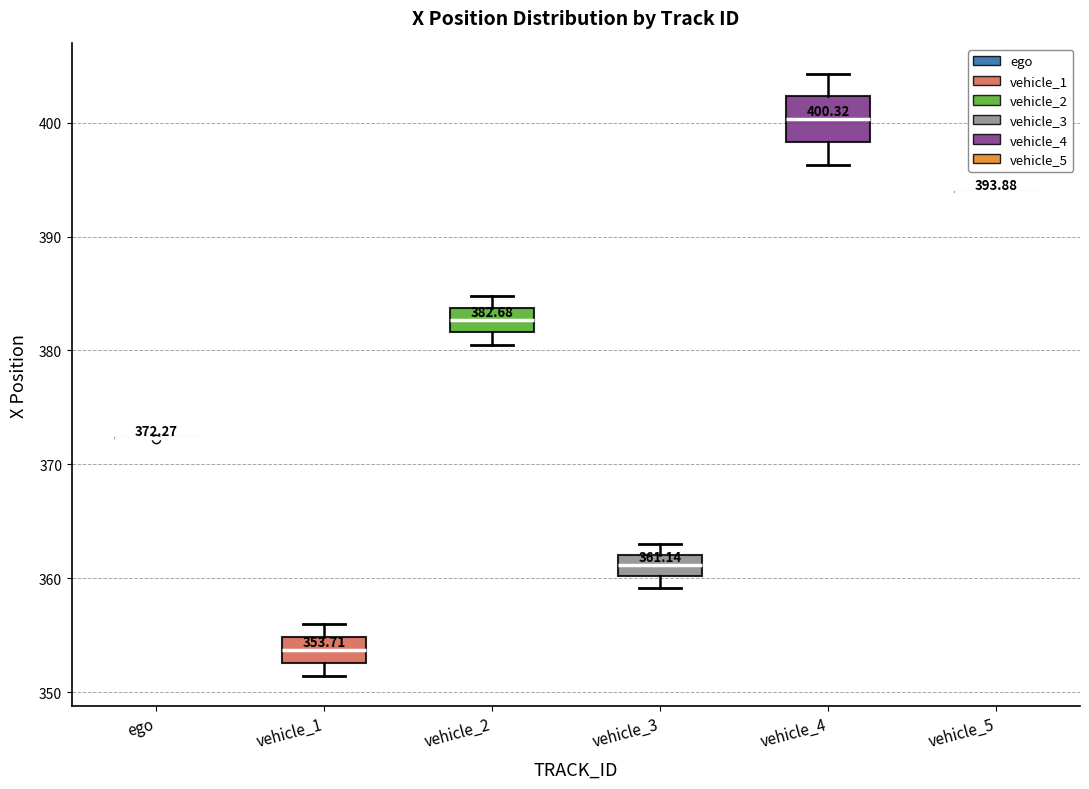

Comparing the boxes themselves (not the whiskers), which one is the tallest?

vehicle_4